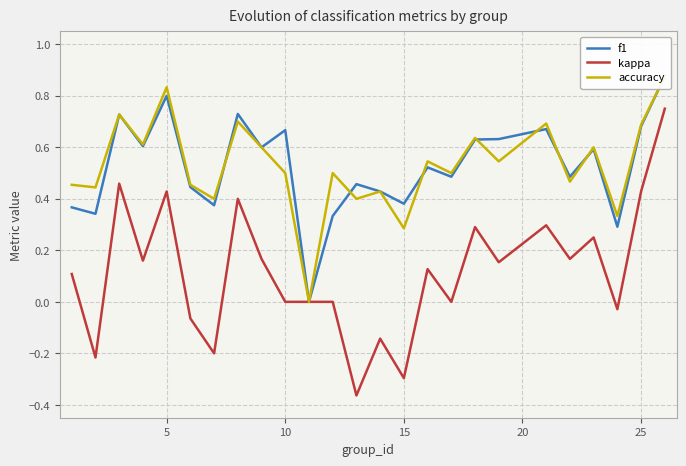

Is it true that kappa equals 0.0 at 10?

True